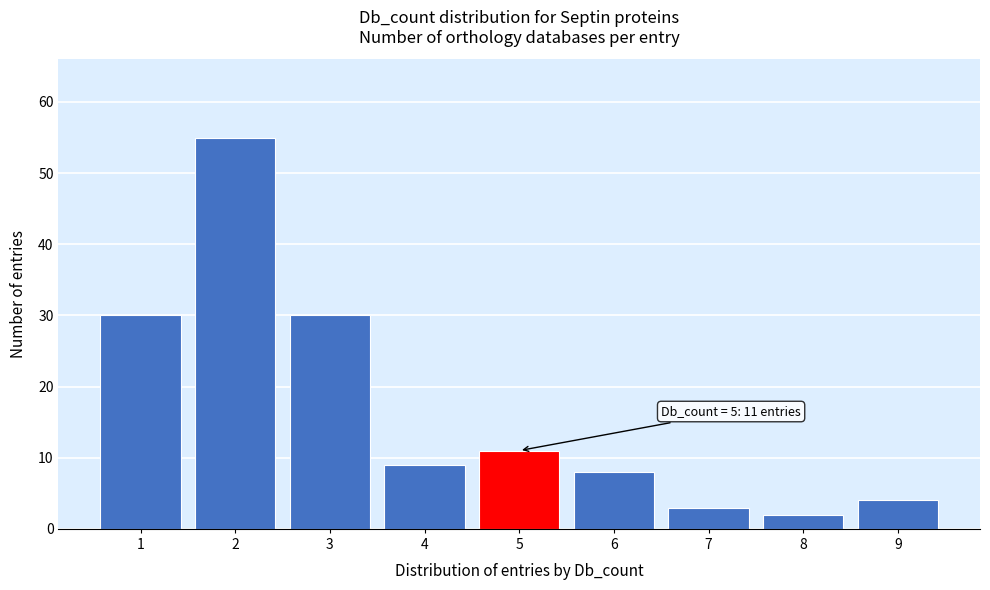

Reading right to left, what are all the values shown in this chart?

9=4	8=2	7=3	6=8	5=11	4=9	3=30	2=55	1=30